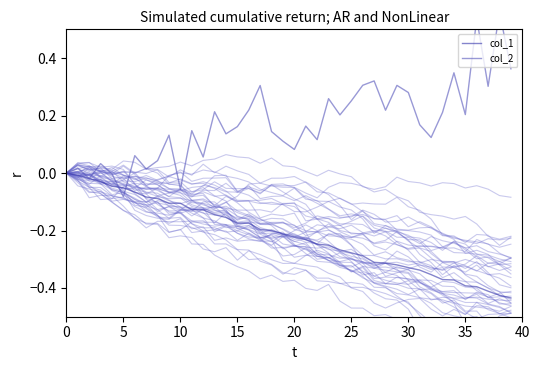

At how many categories does at least one series exceed 0?

35